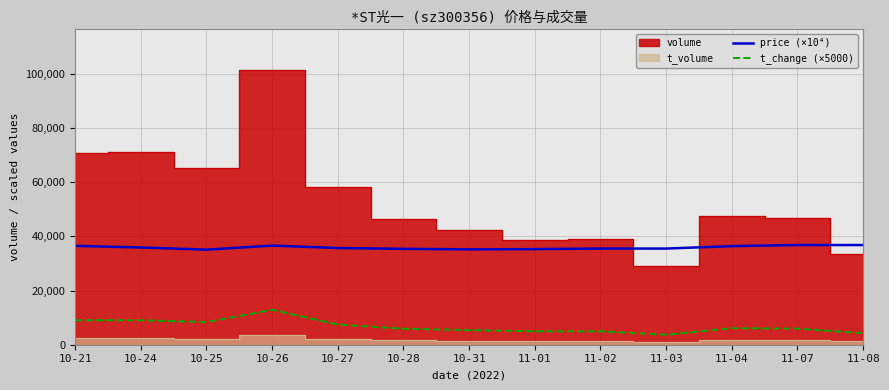

At how many categories does at least one series exceed 19181?

13